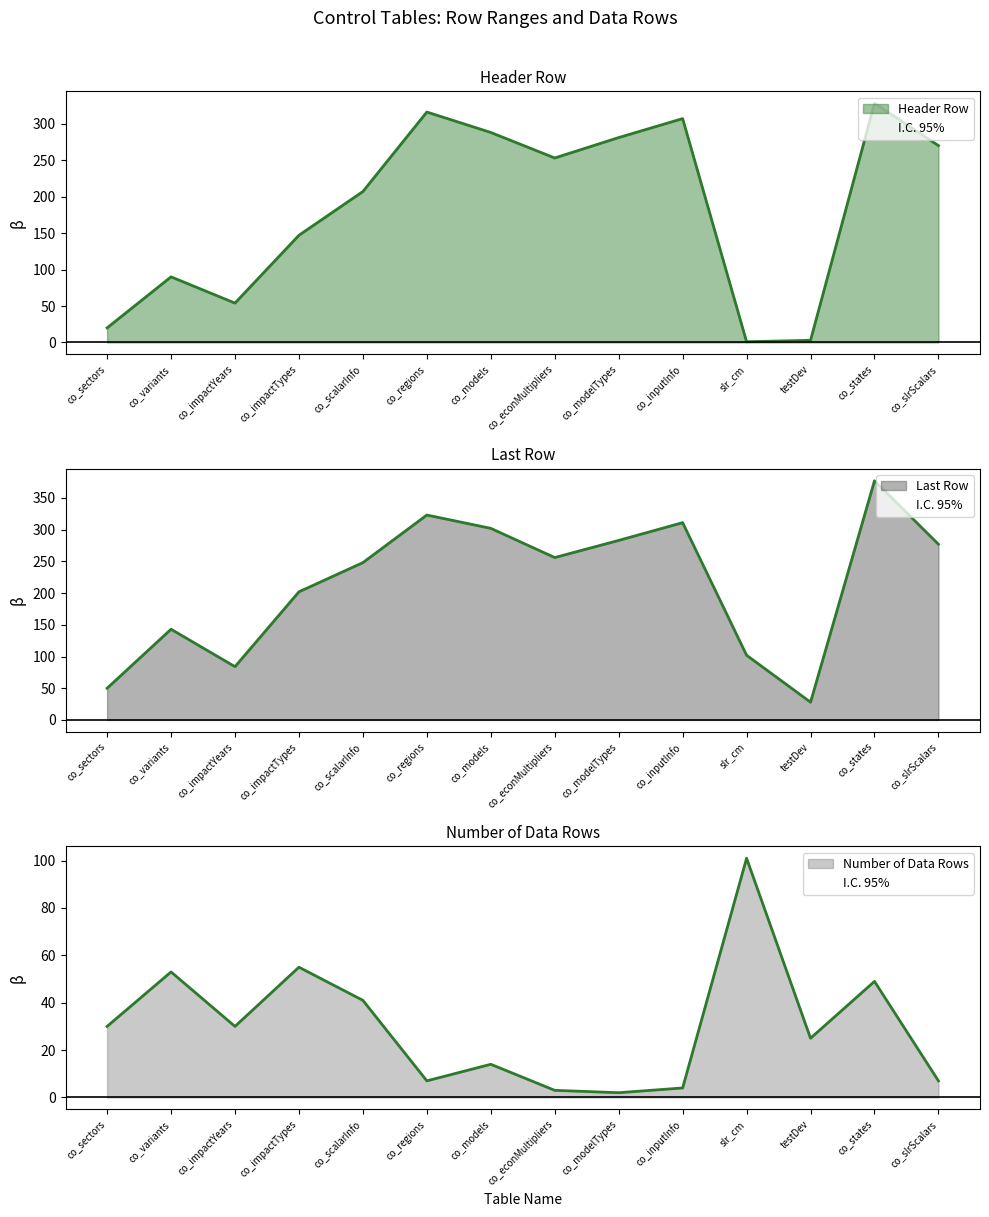

How many lines are shown in the chart?

3